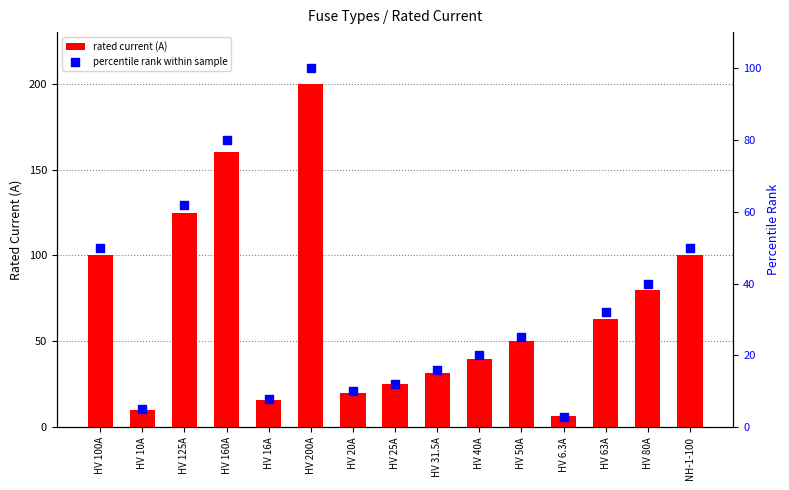

Which series has the largest total across all categories?

rated current (A)